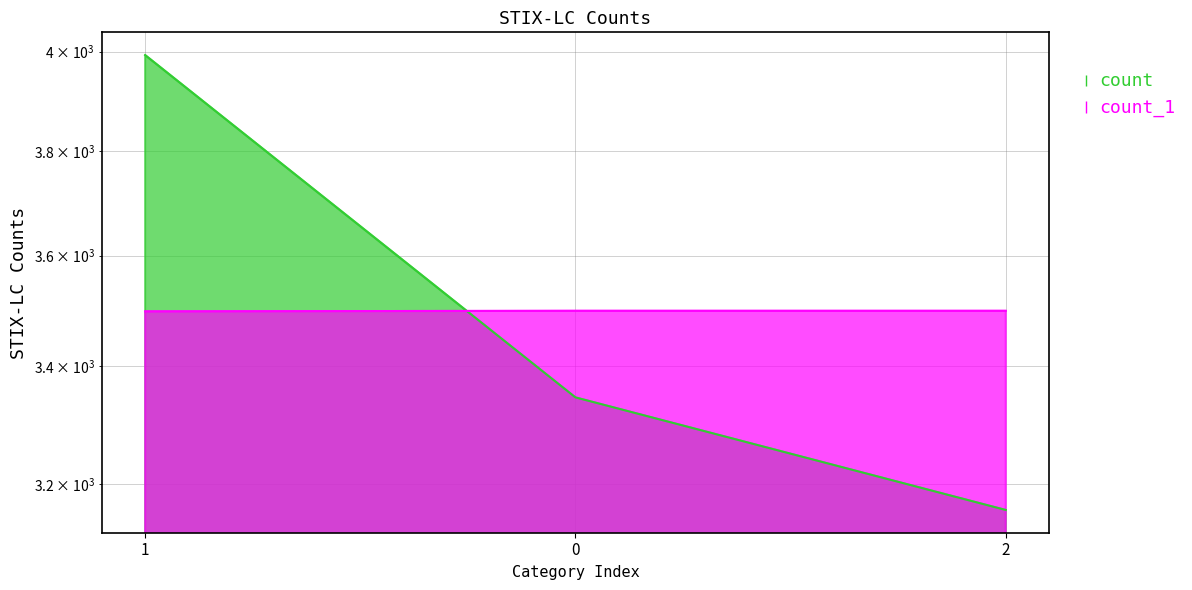

Is the value of count at 0 greater than the value of count_1 at 2?

No